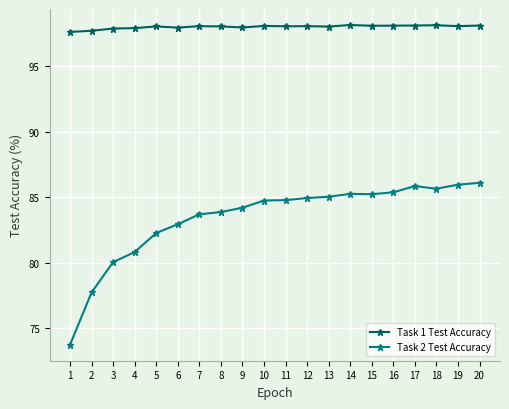

What is the approximate value of Task 2 Test Accuracy at 20?

86.1